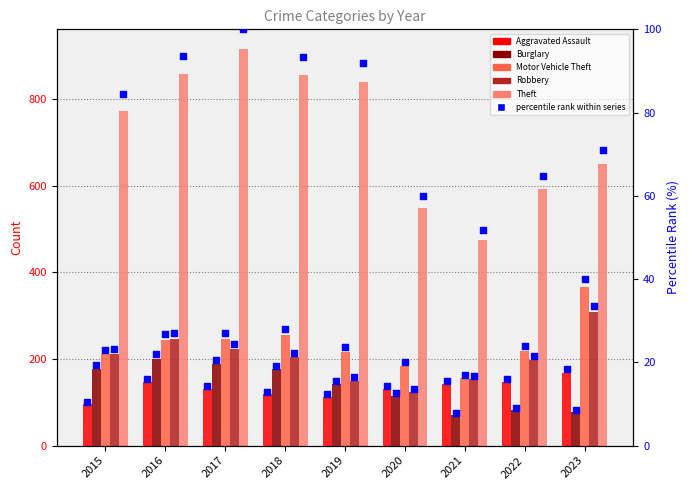

At which category is the sum across all series the highest?

2017